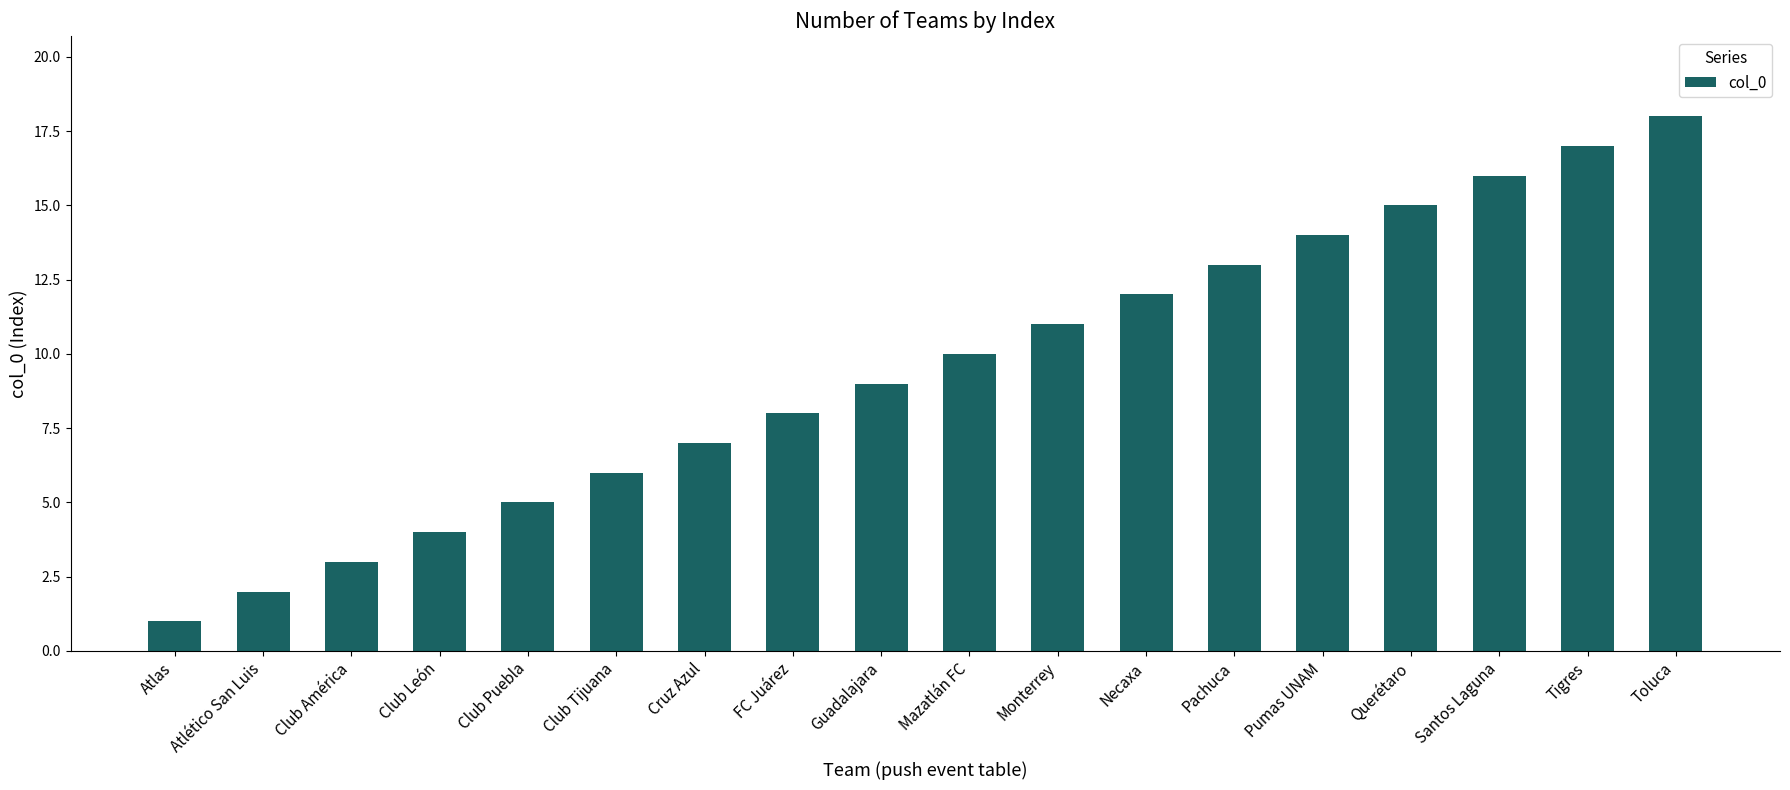

What is the difference between the maximum and minimum values?

17